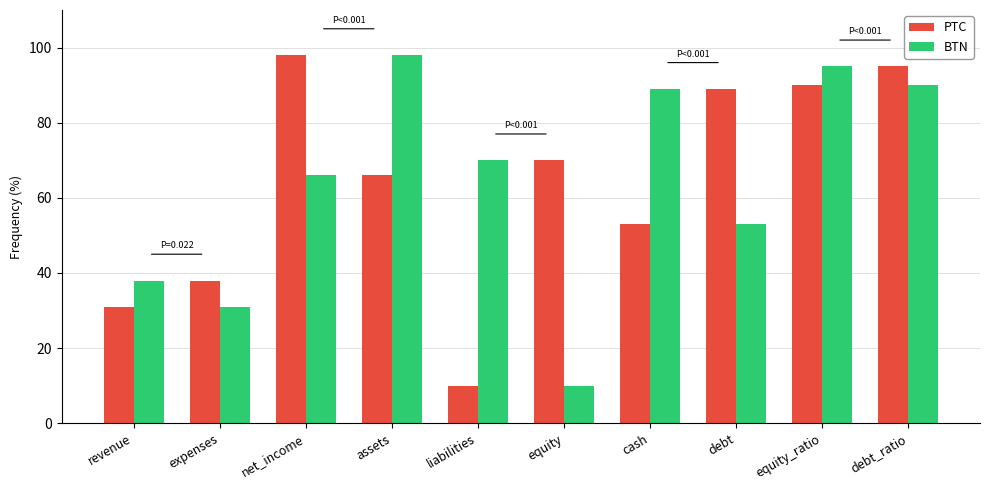

Reading right to left, what are all the values shown in this chart?

PTC: debt_ratio=95	equity_ratio=90	debt=89	cash=53	equity=70	liabilities=10	assets=66	net_income=98	expenses=38	revenue=31
BTN: debt_ratio=90	equity_ratio=95	debt=53	cash=89	equity=10	liabilities=70	assets=98	net_income=66	expenses=31	revenue=38